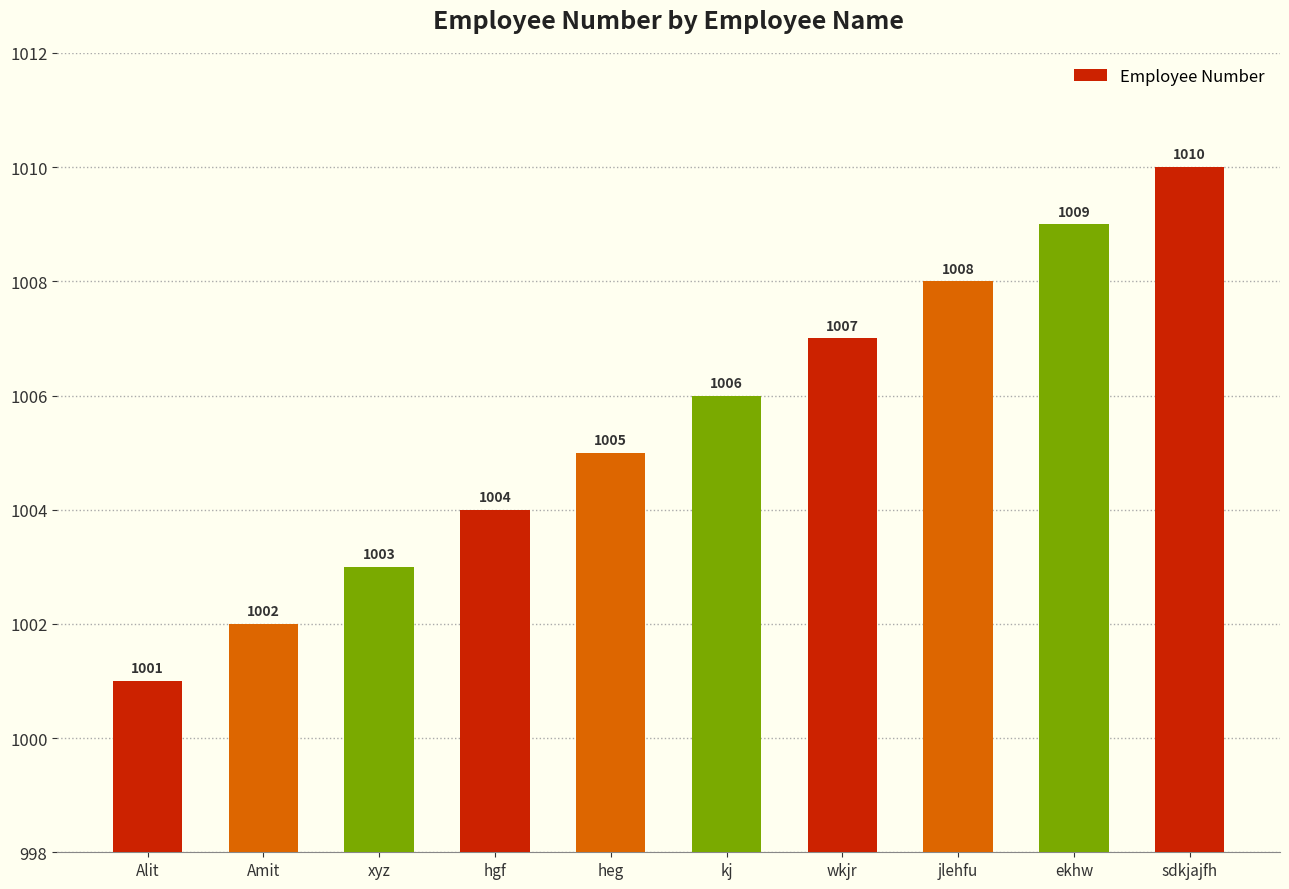

True or false: the data shows 1556 at ekhw.

False